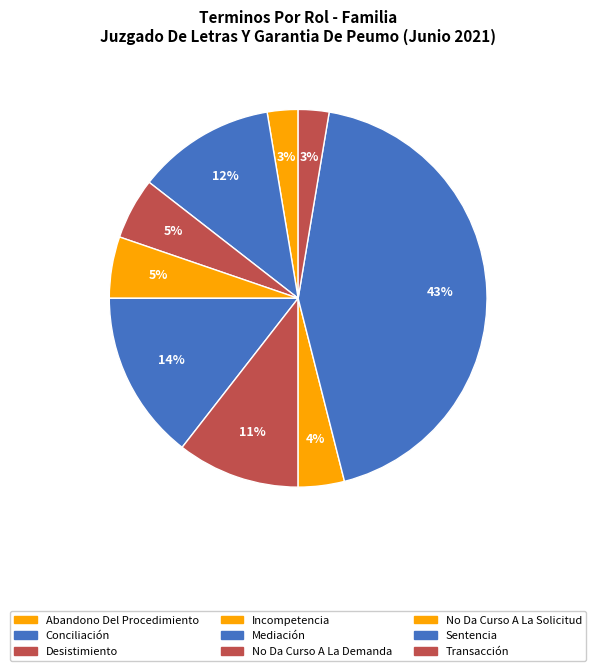

Count the number of slices in the pie.

9